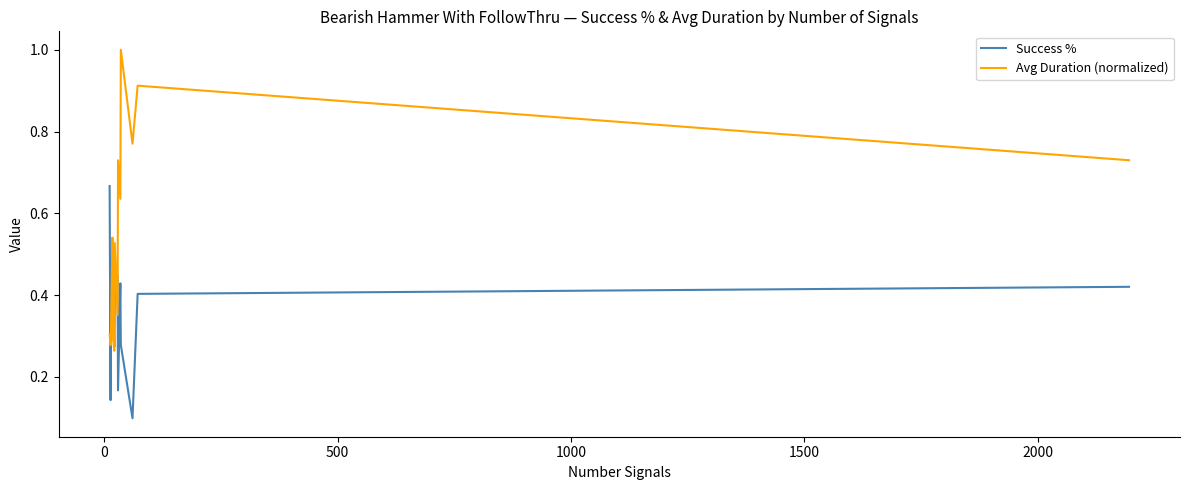

Which series has the largest range (max minus min)?

Avg Duration (normalized)